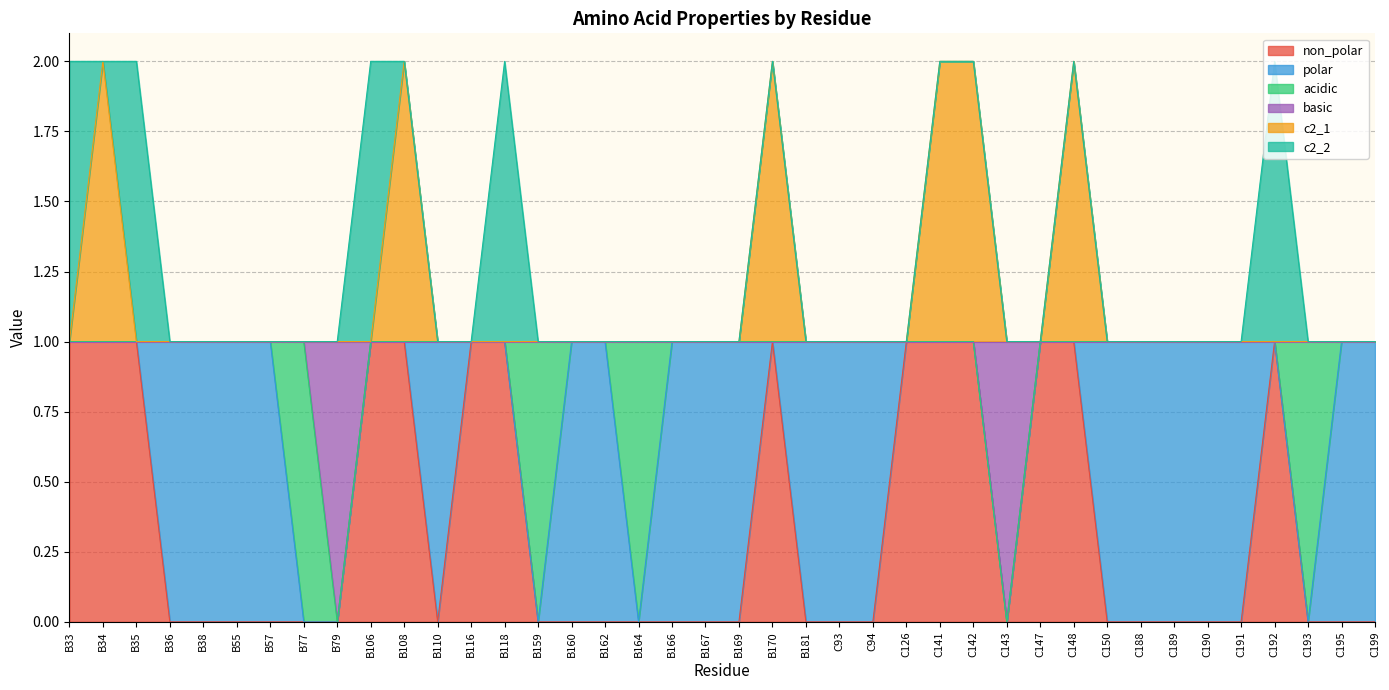

What is the maximum value shown in the chart?

2